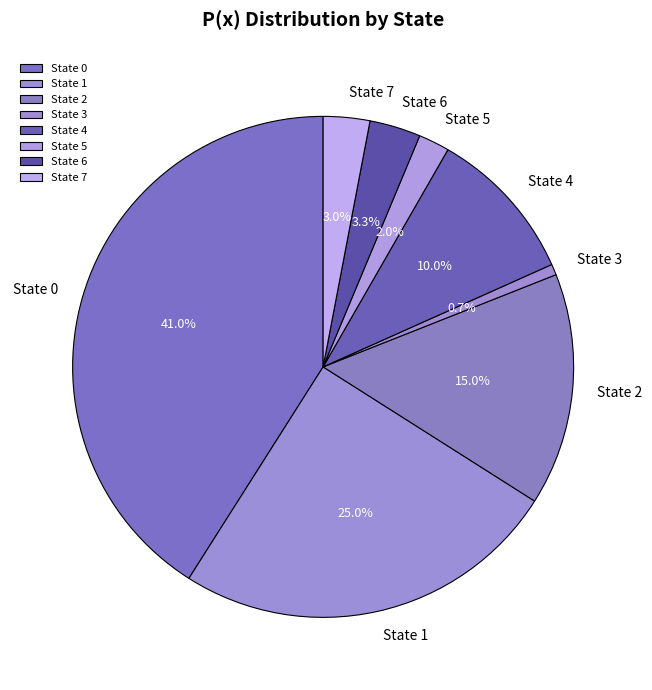

Does State 7 represent more than half of the total?

No